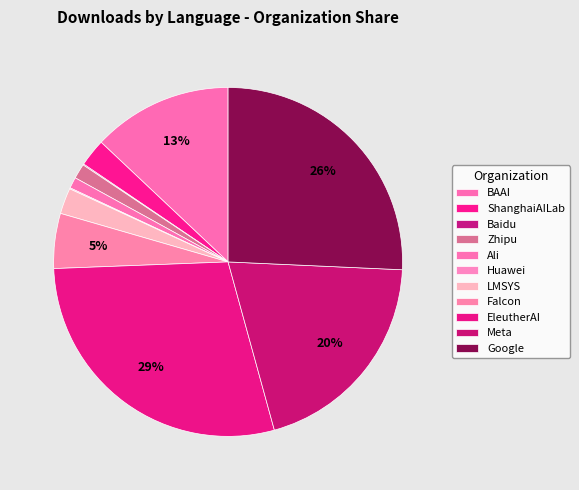

To the nearest percent, what is the average slice percentage?

9%